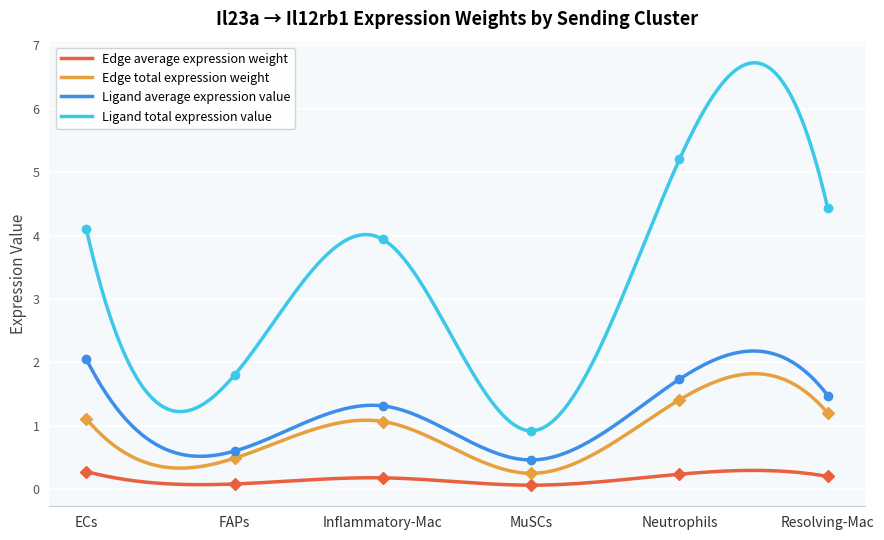

True or false: Ligand total expression value and Edge total expression weight intersect in this chart.

False